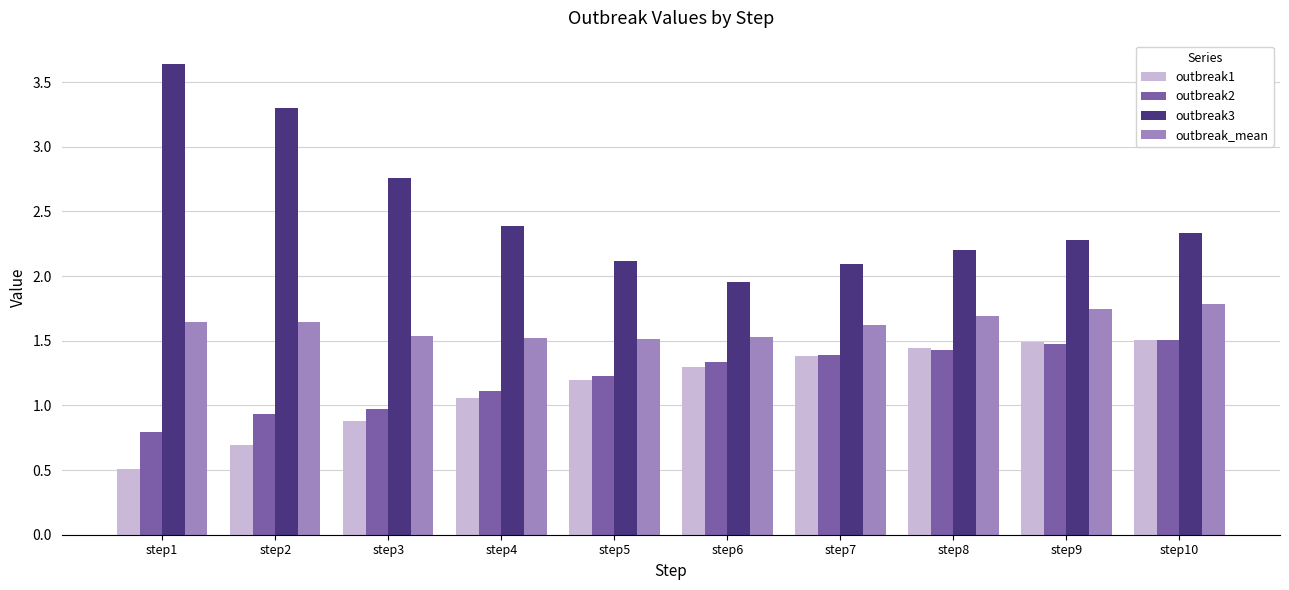

Which series has the largest total across all categories?

outbreak3